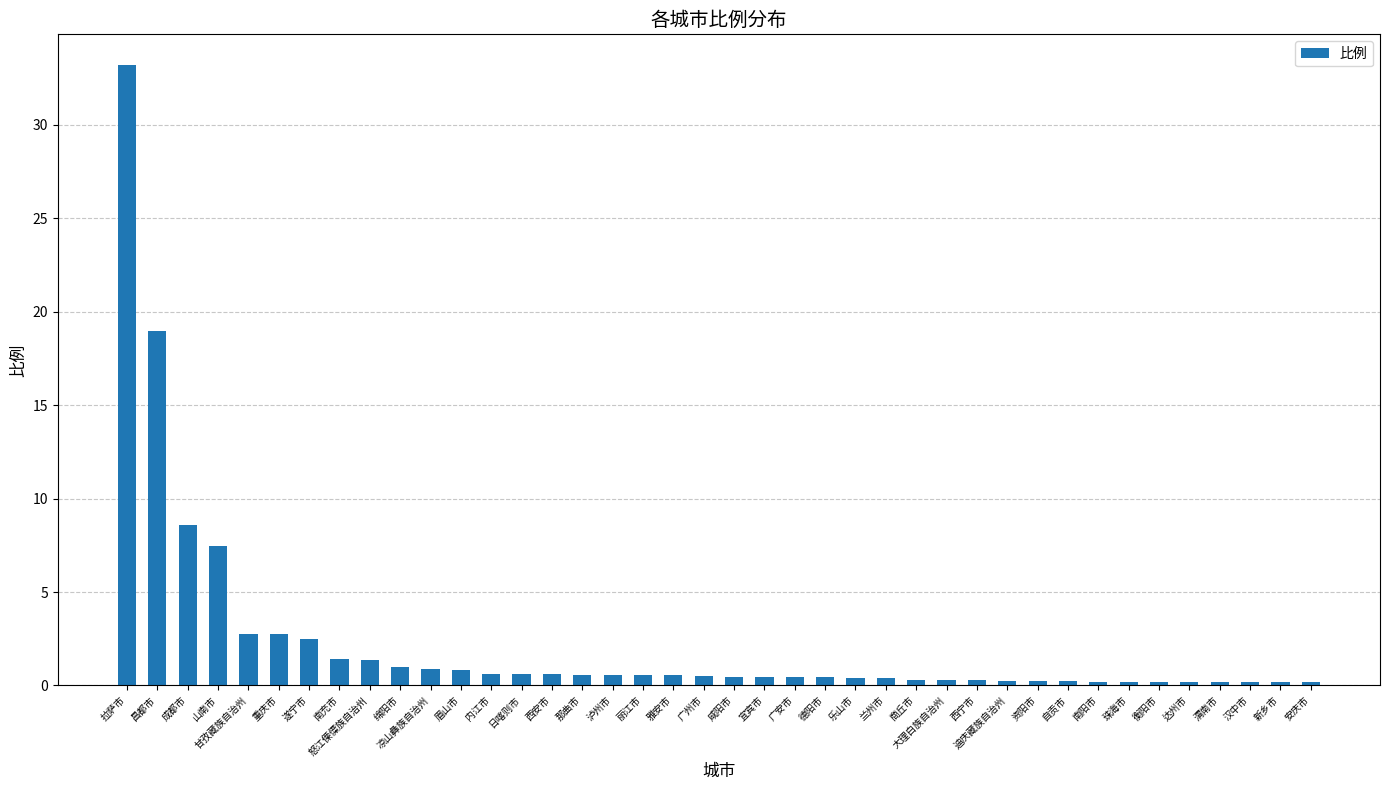

What is the difference between the maximum and second lowest values?

33.0